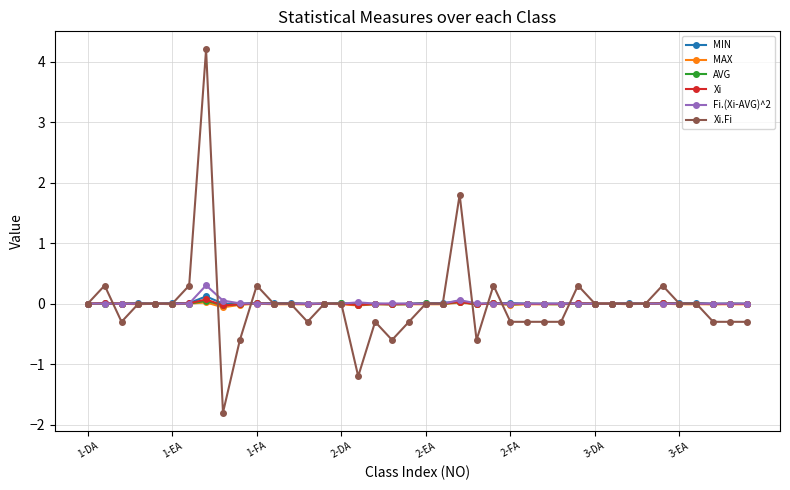

How many distinct data groups are displayed?

6